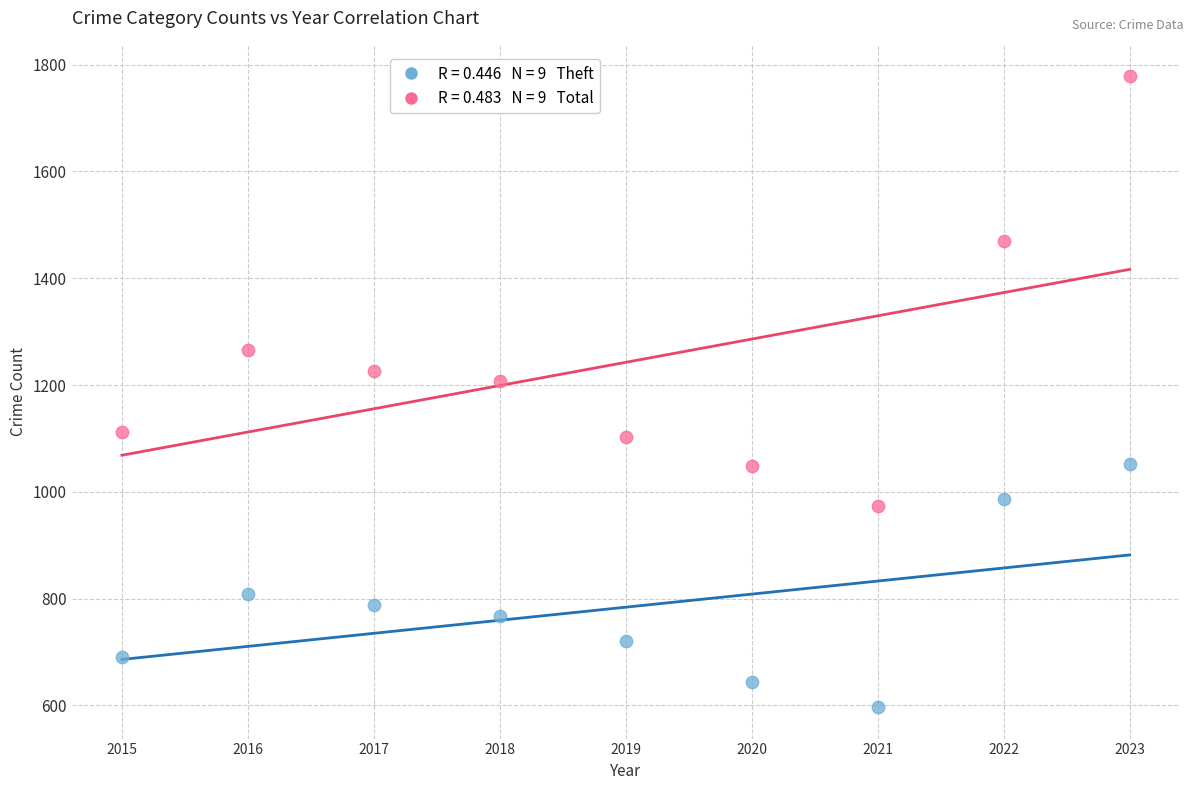

Across all series, what Y value is closest to 1187?

1207